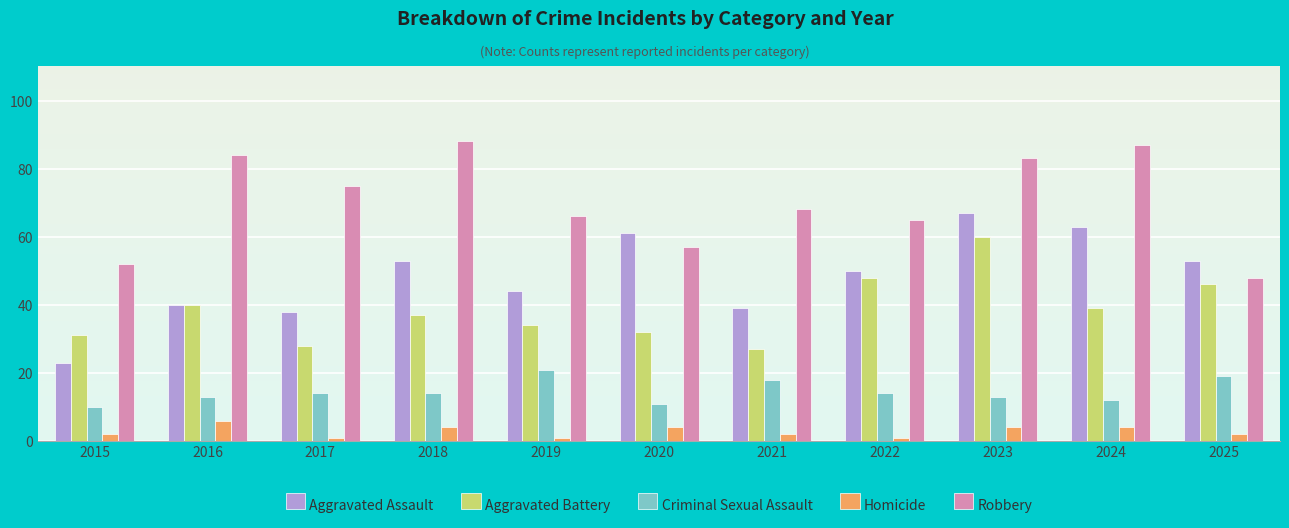

How many bars are there in each group?

5